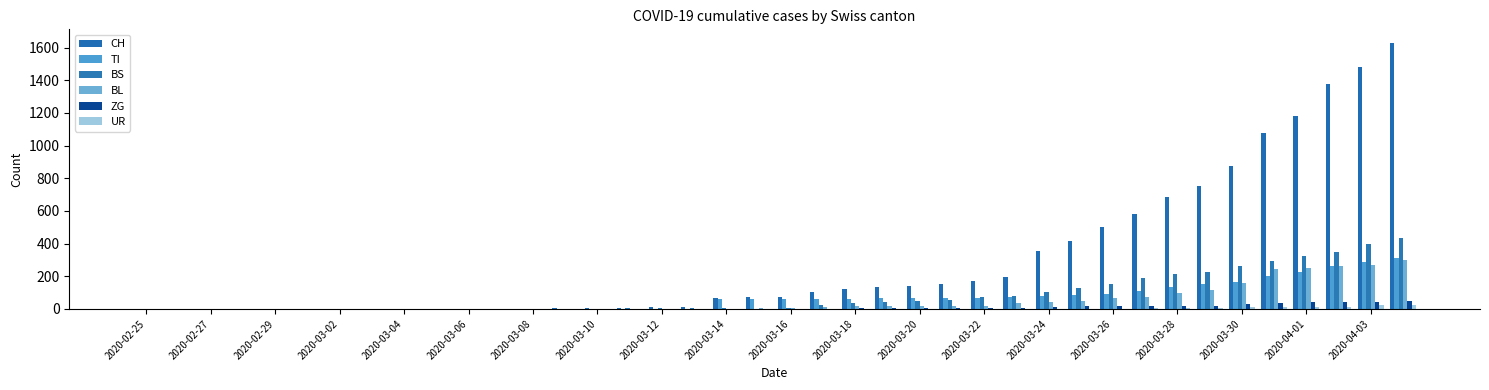

What is the sum of all BS values?

3456